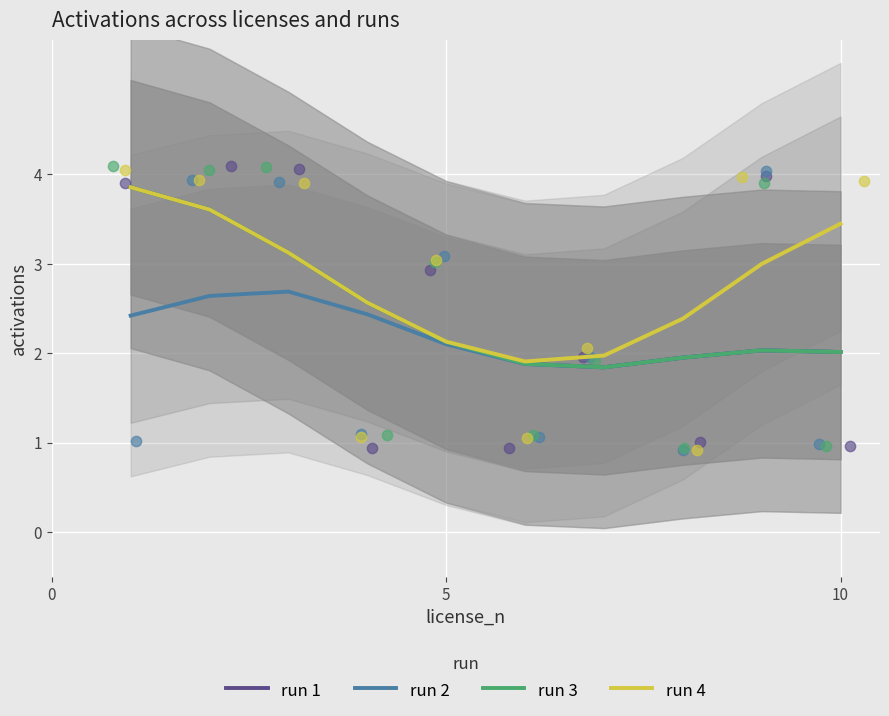

At how many categories does at least one series exceed 2?

8